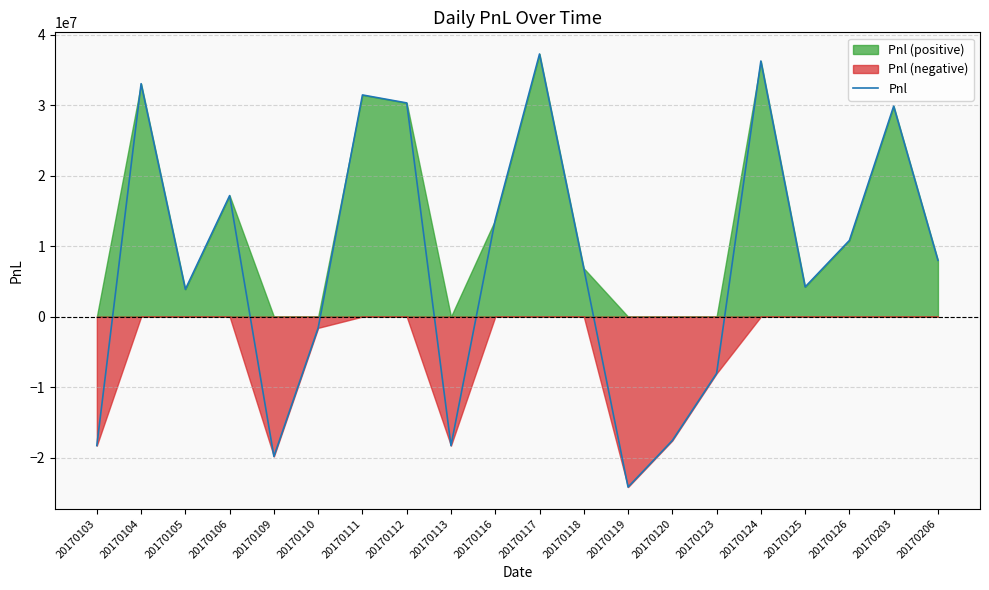

Which has a higher value, 20170118 or 20170124?

20170124